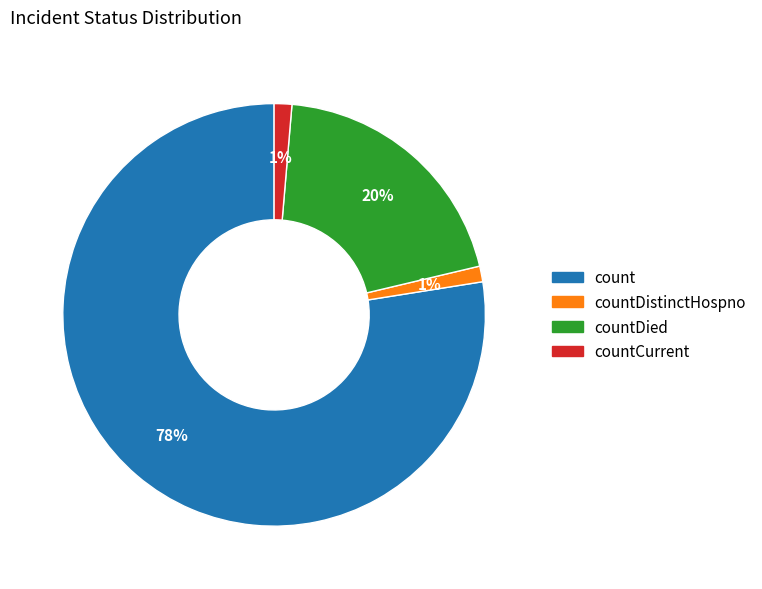

To the nearest percent, what portion does countCurrent represent?

1%